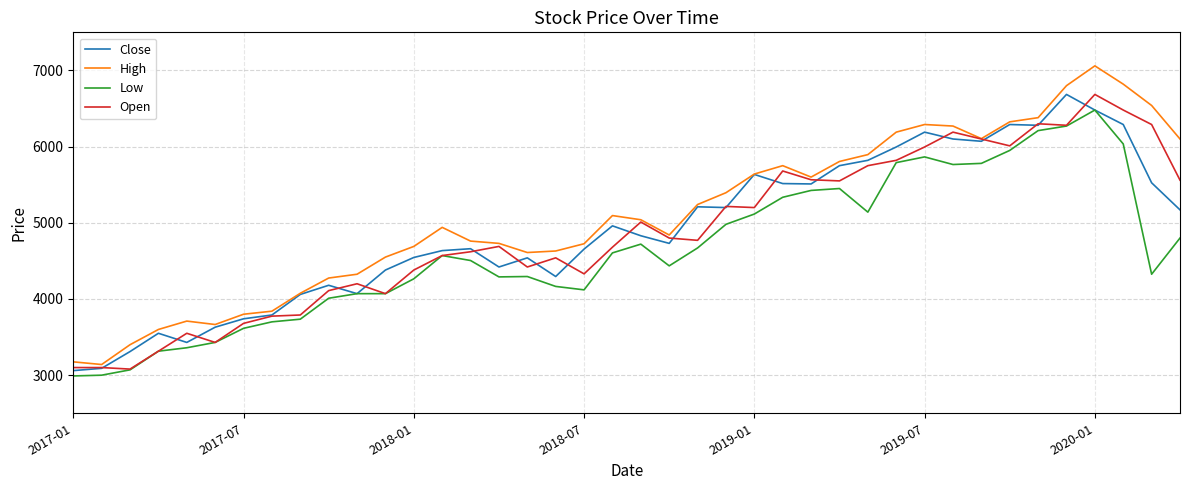

What is the maximum value for Low?

6480